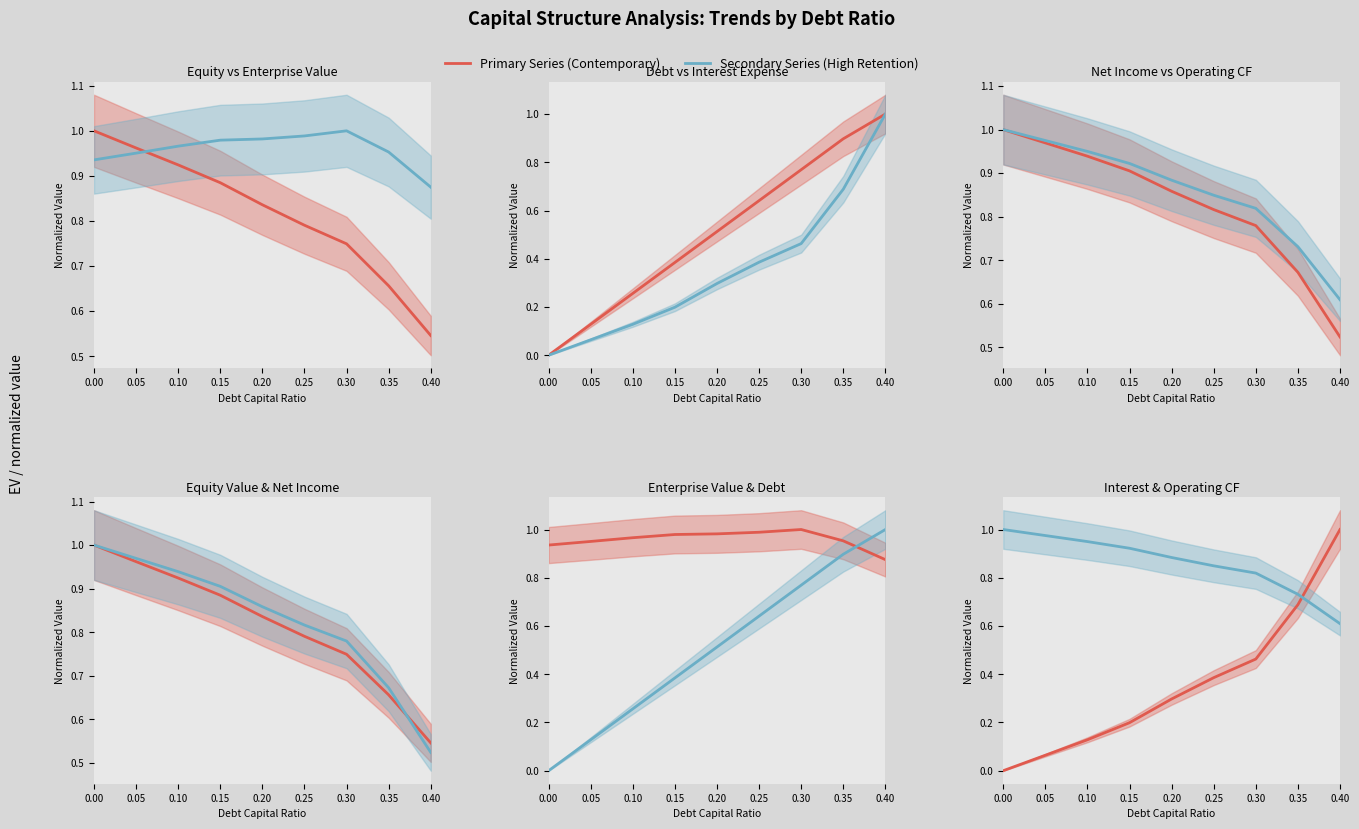

Reading left to right, extract all data points from this chart.

equity_value: 1.0	1.0	0.9	0.9	0.8	0.8	0.7	0.7	0.5
enterprise_value: 0.9	1.0	1.0	1.0	1.0	1.0	1.0	1.0	0.9
debt: 0.0	0.1	0.3	0.4	0.5	0.6	0.8	0.9	1.0
interest_expense: 0.0	0.1	0.1	0.2	0.3	0.4	0.5	0.7	1.0
net_income: 1.0	1.0	0.9	0.9	0.9	0.8	0.8	0.7	0.5
operating_cash_flow: 1.0	1.0	0.9	0.9	0.9	0.8	0.8	0.7	0.6